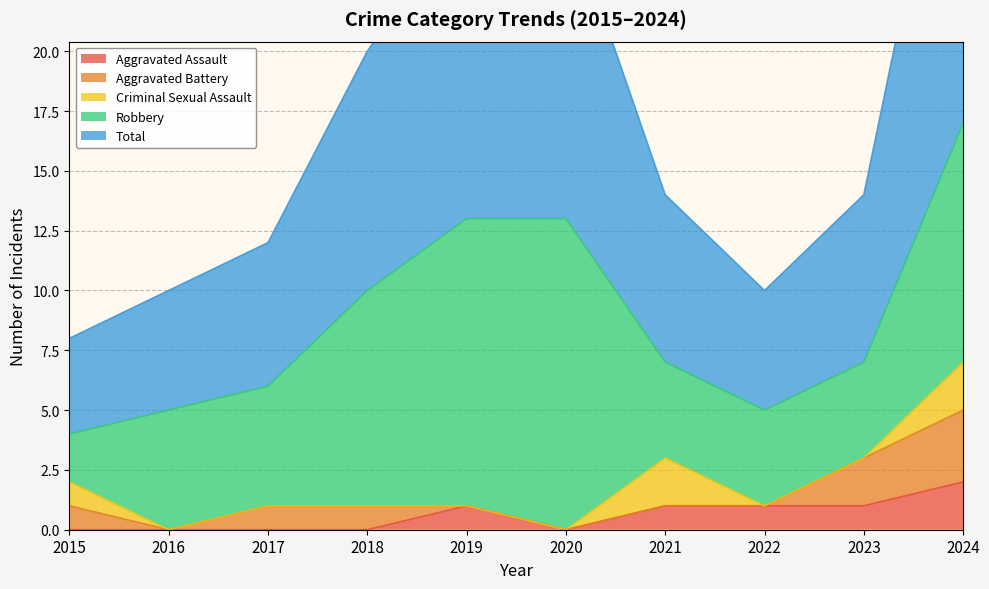

Is it true that Total equals 11 at 2023?

False